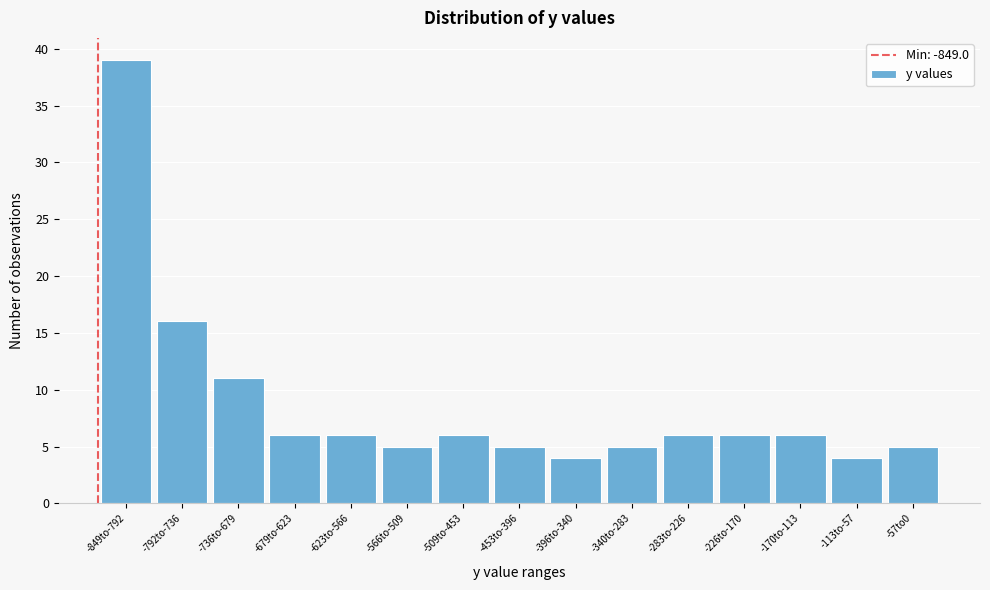

Reading left to right, list all the values displayed in this chart.

39	16	11	6	6	5	6	5	4	5	6	6	6	4	5